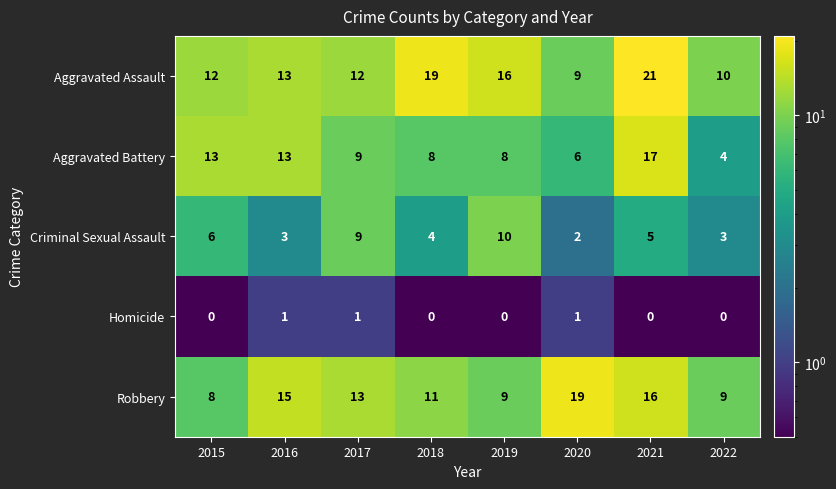

Which series has the widest spread of values?

Aggravated Battery